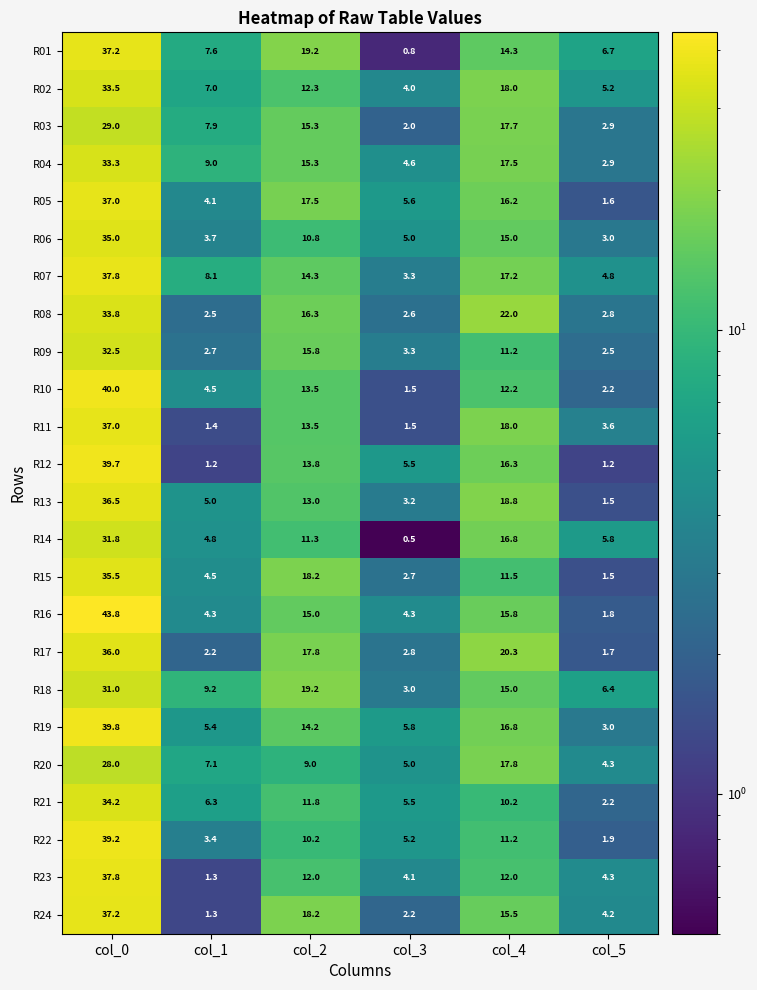

Which series has the widest spread of values?

R16